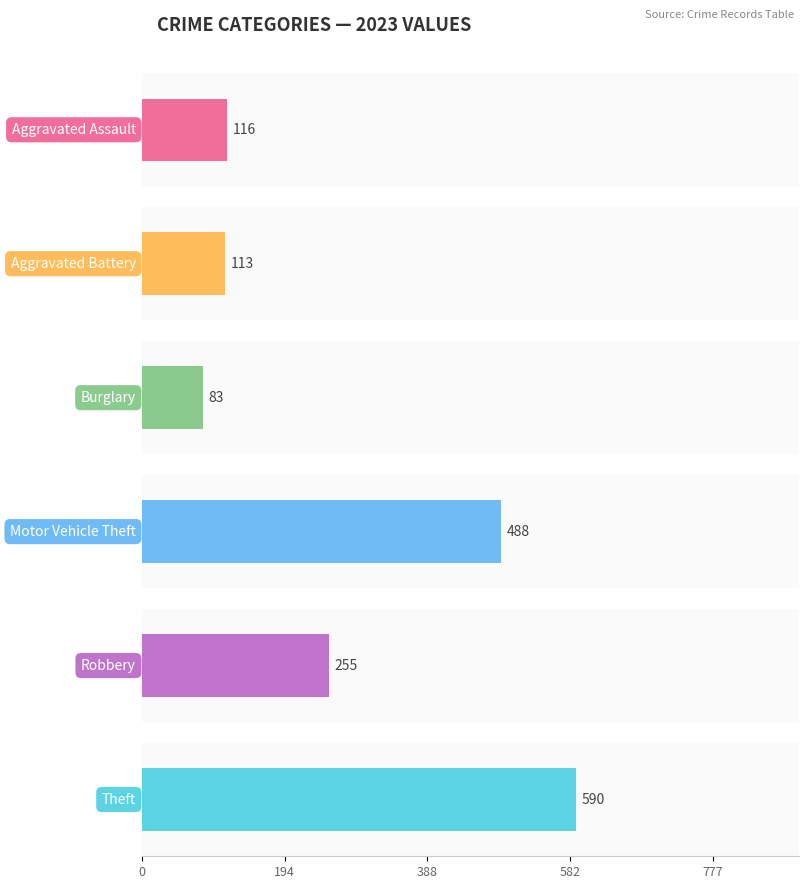

True or false: Aggravated Battery has a value of 110 at 2016.

False